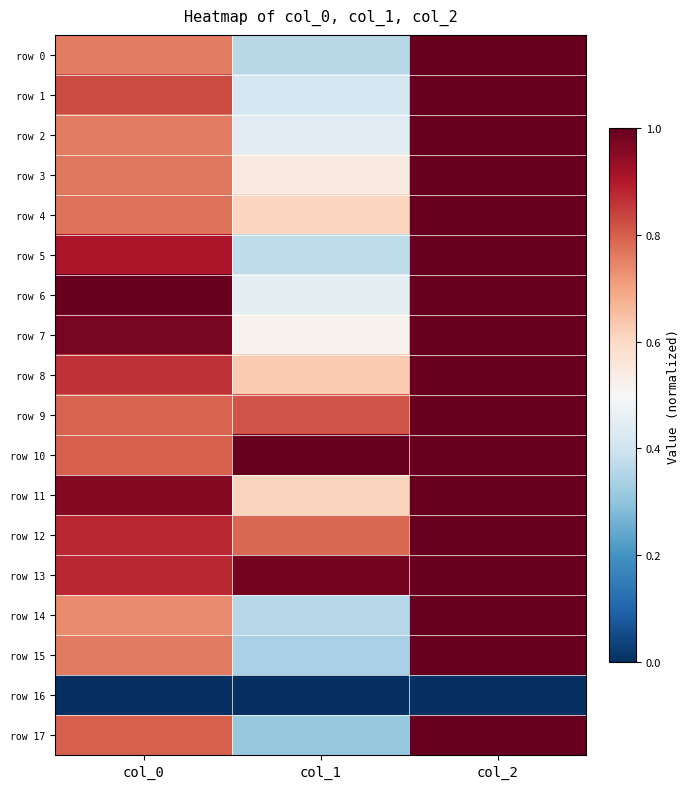

What is the difference between the highest and lowest values at col_2?

1.0